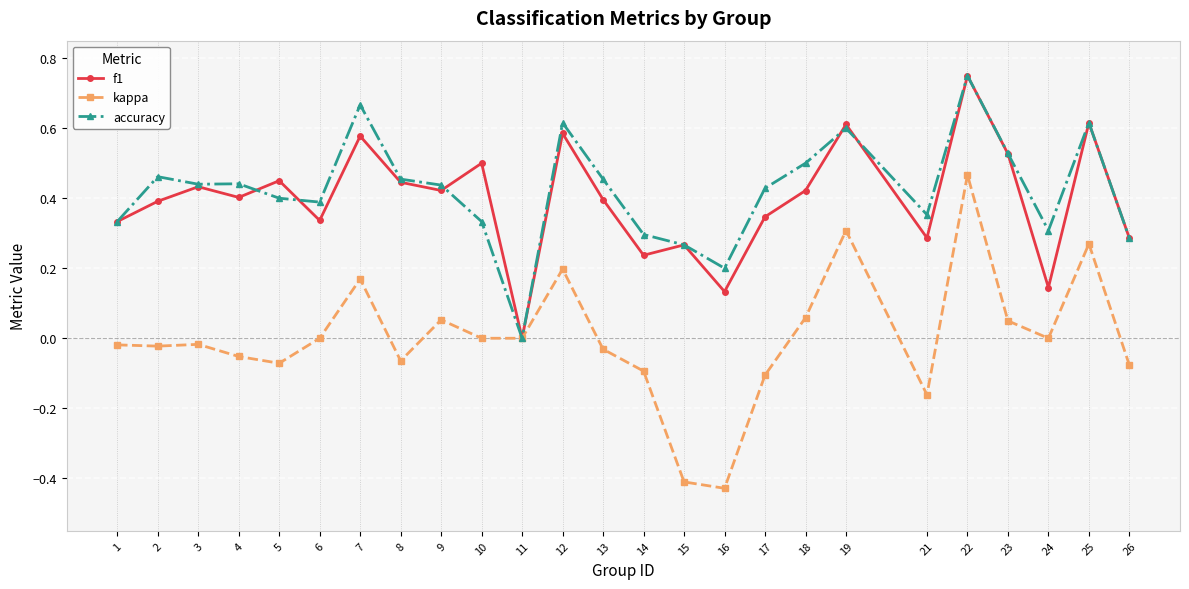

Which series has the largest total across all categories?

accuracy